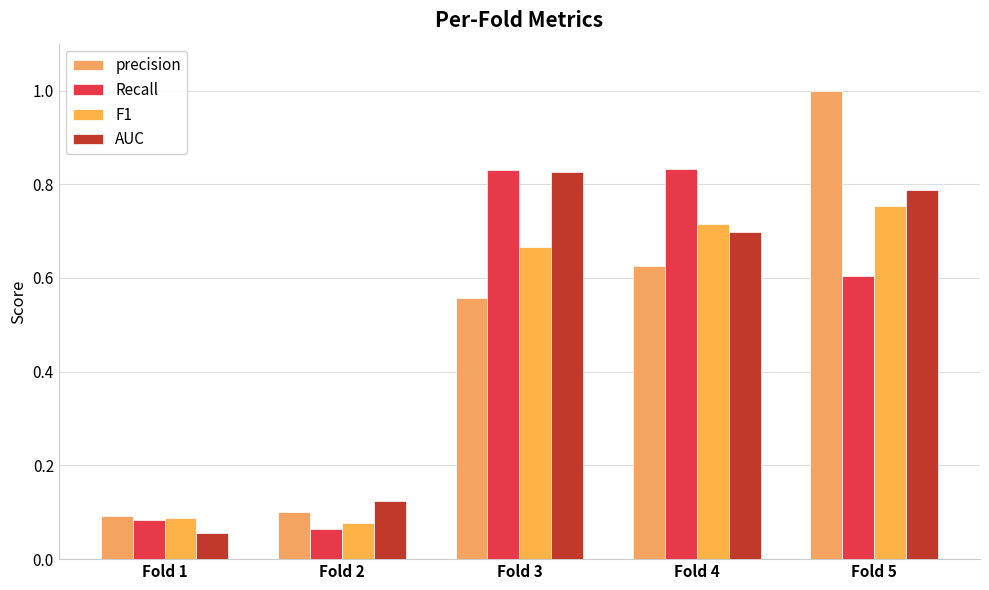

What is the highest value of the precision series?

1.0